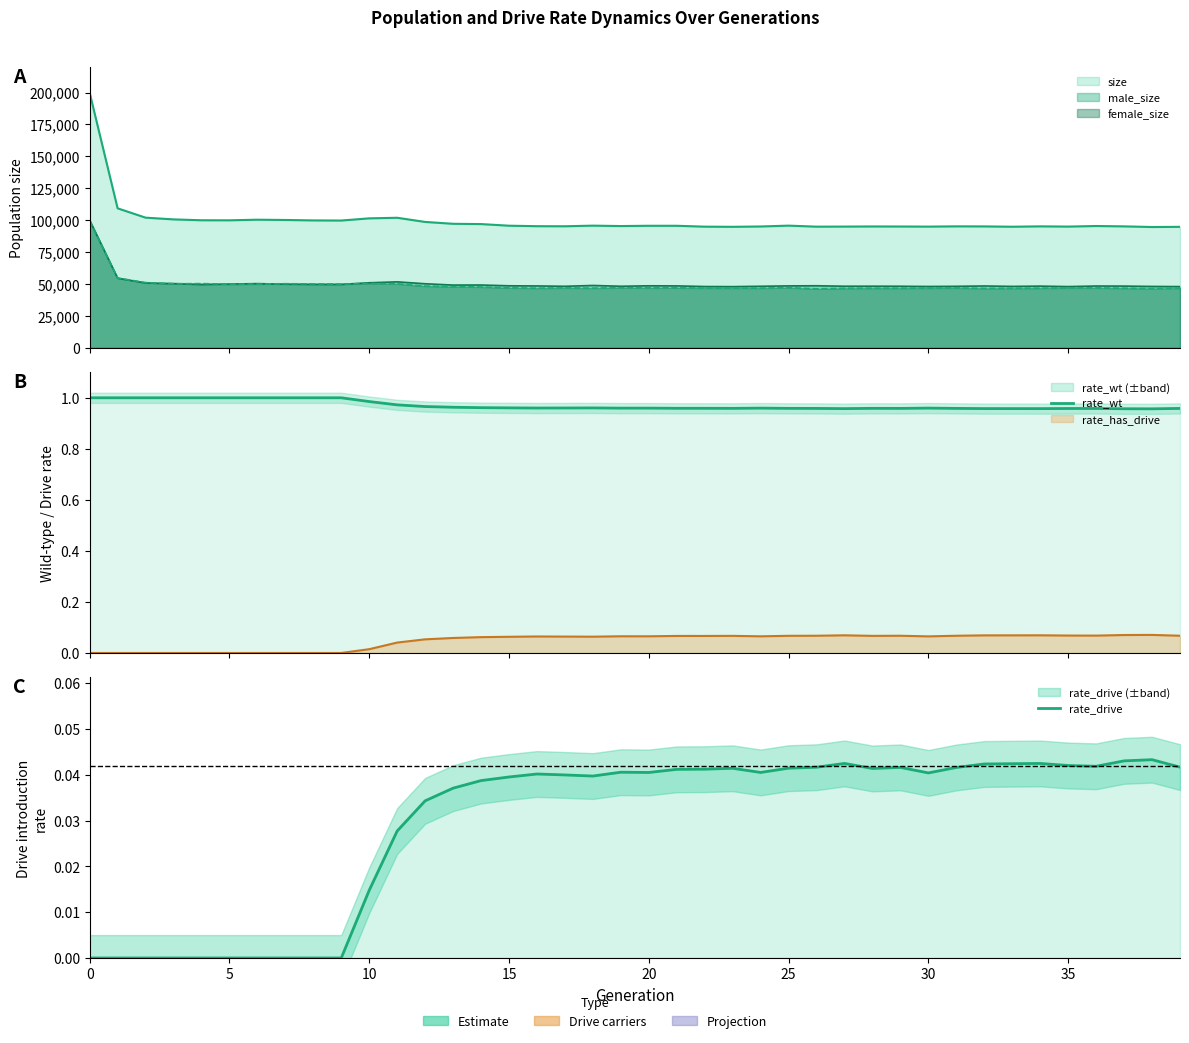

At which category does rate_wt reach its first local peak?

18